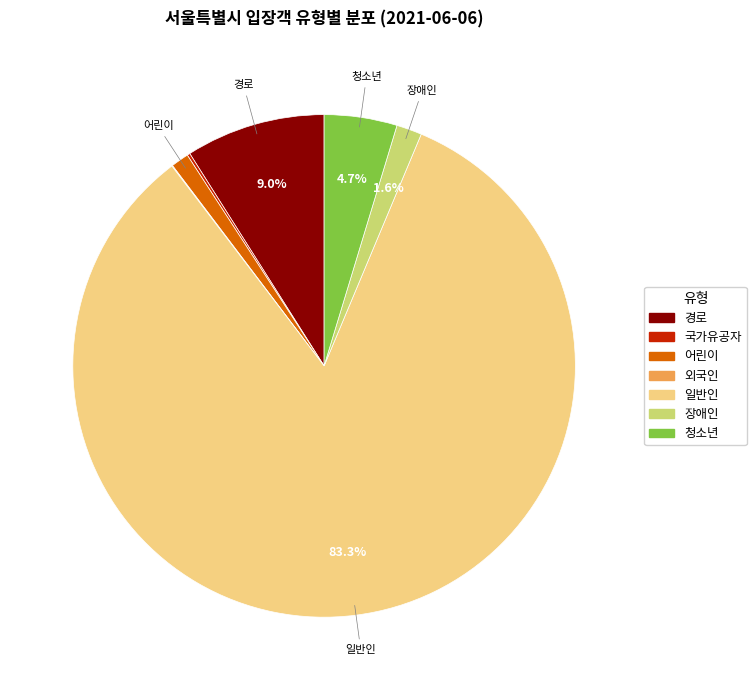

Is it true that 경로 is 4% of the pie?

False